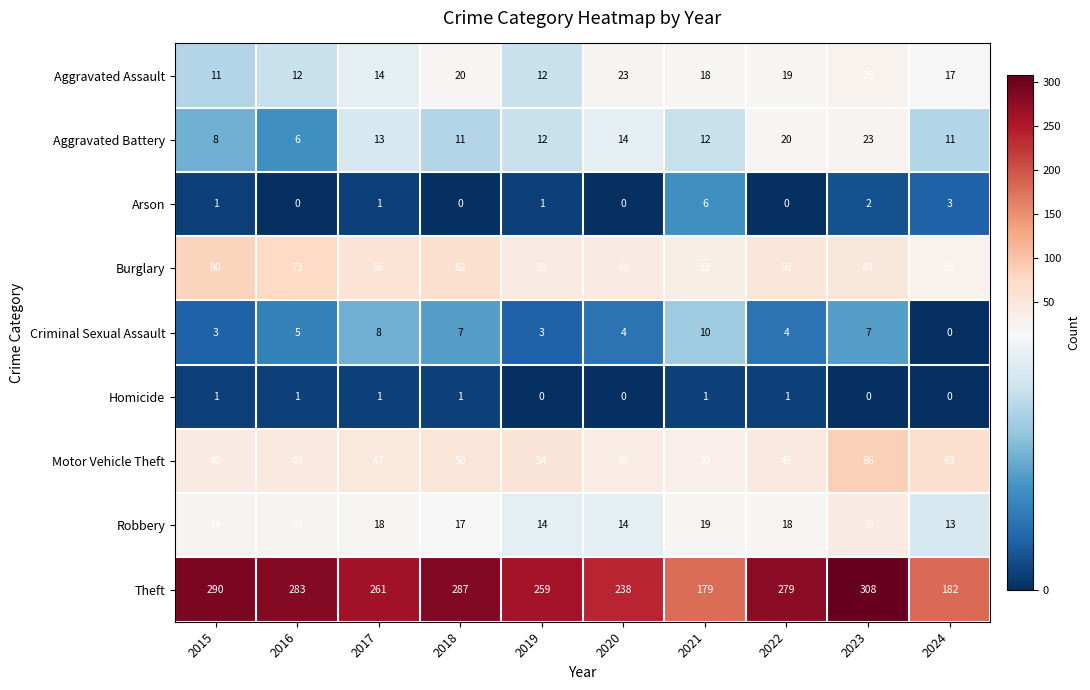

Where is Aggravated Battery nearest to the value 14?

2020